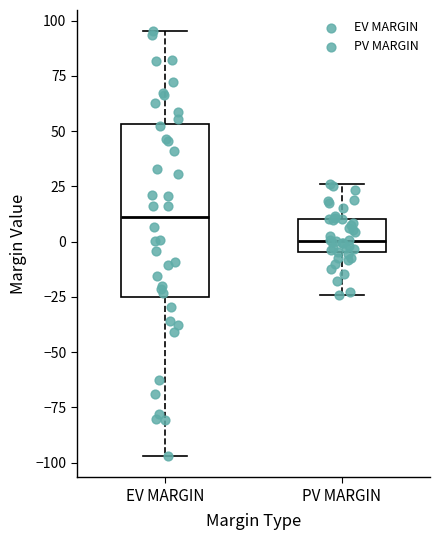

Where does the upper whisker of the box for PV MARGIN end on the y-axis? The values are not printed on the chart, so give them approximately, as read against the axis.

25